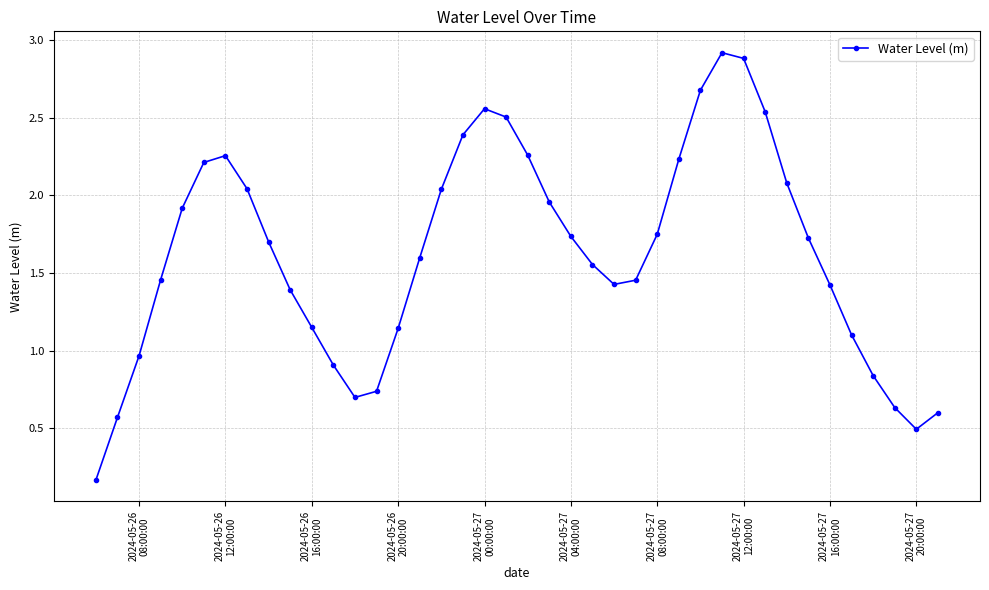

What is the value of the 31st point from the left?

2.9